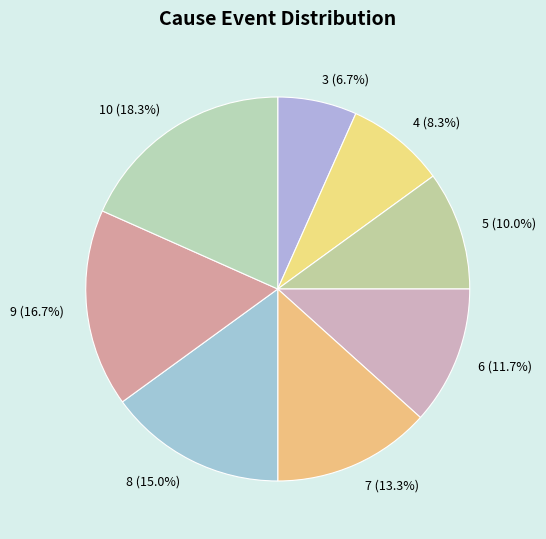

Do 4 and 7 together represent more than half of the pie?

No